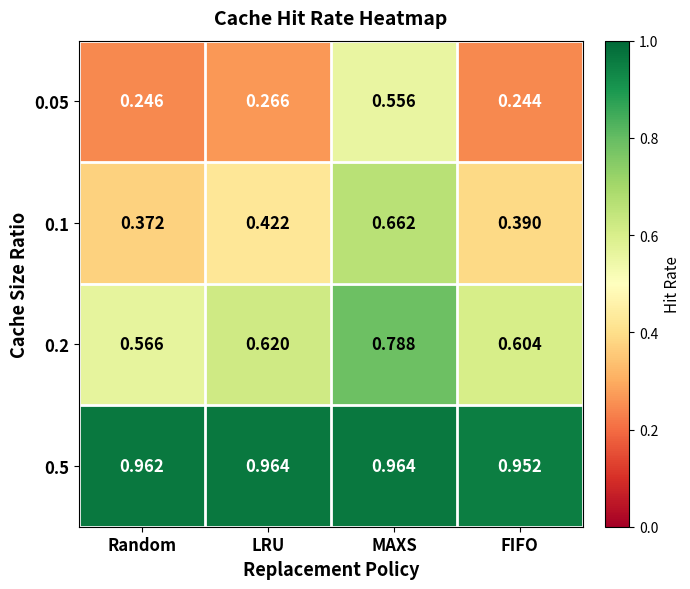

Which label corresponds to the smallest value in the chart?

FIFO